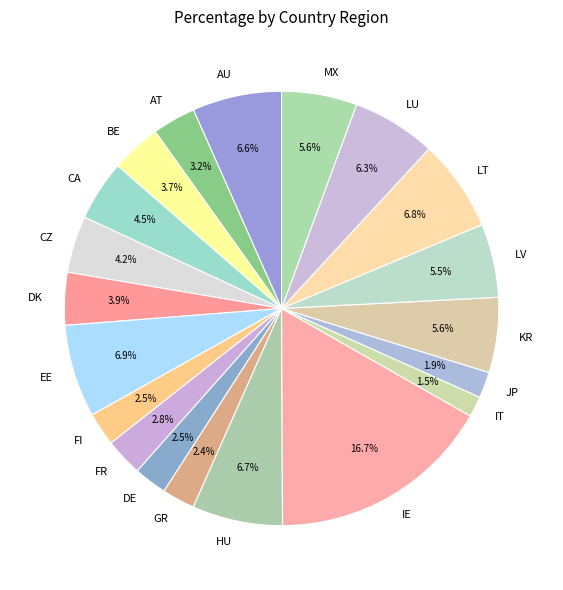

To the nearest percent, what is the average slice percentage?

5%